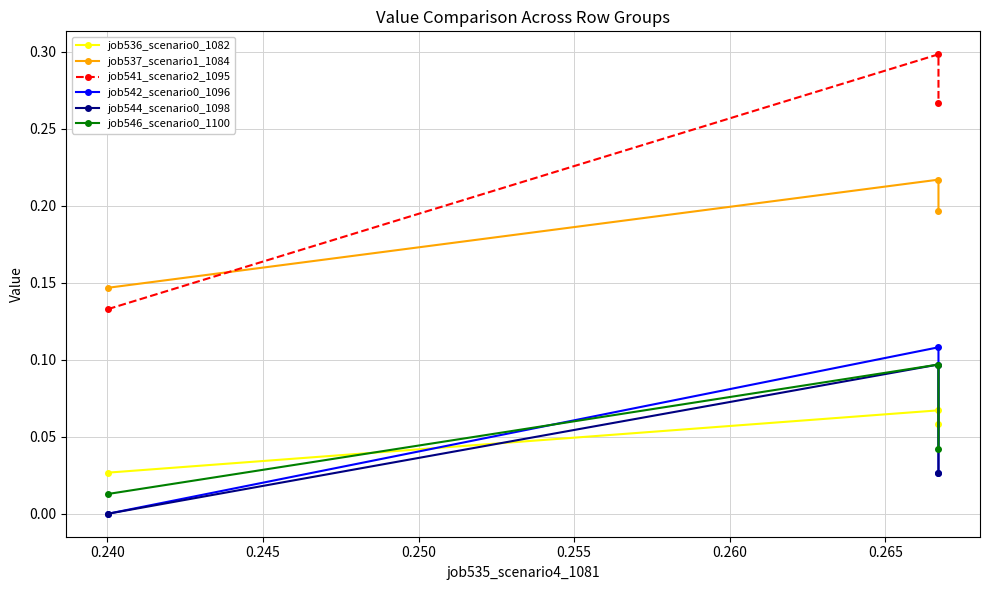

True or false: job541_scenario2_1095 has a value of 0.5 at 0.245.

False